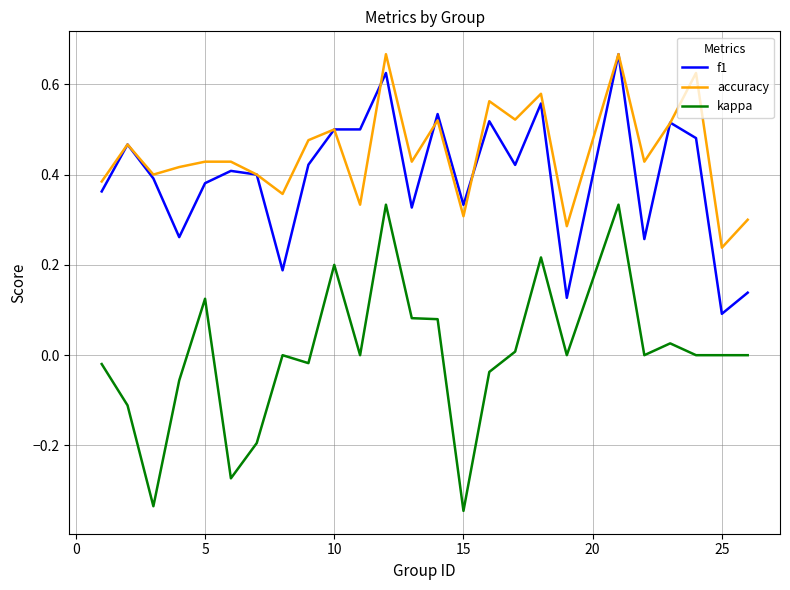

What is the sum of all f1 values?

9.9